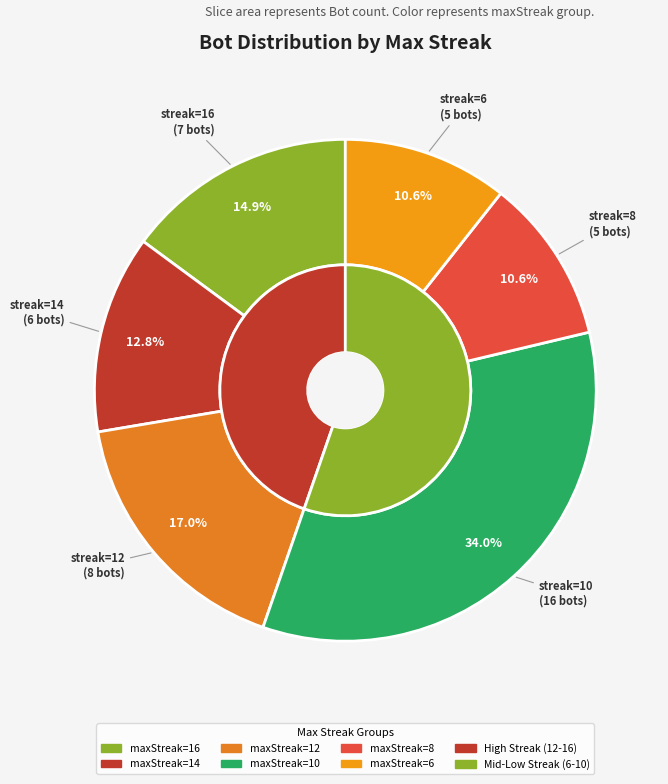

What portion of the pie excludes 16?

85.1%